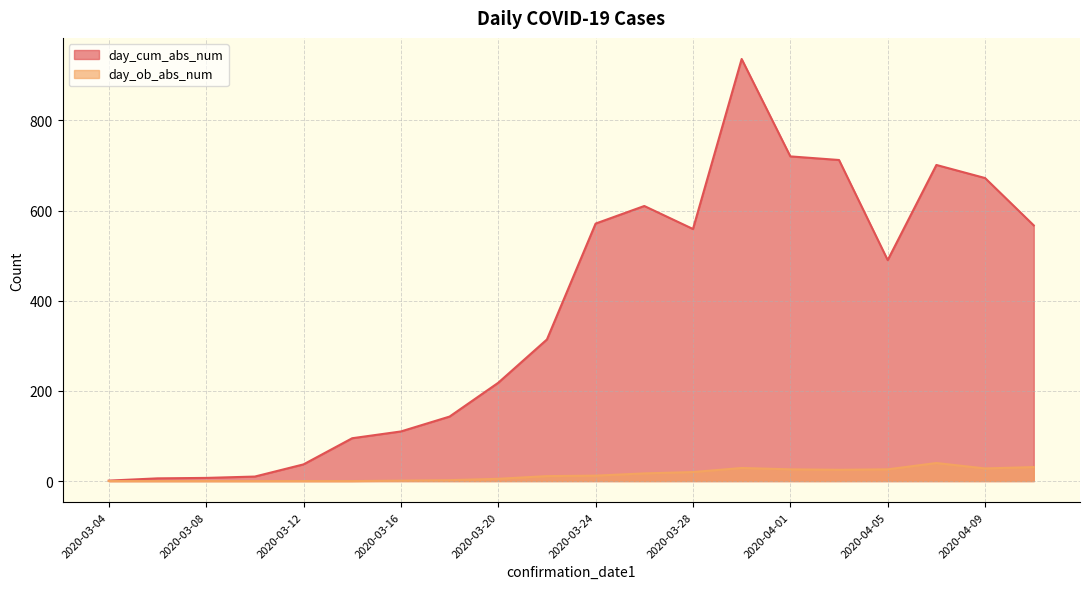

At how many categories does at least one series exceed 568?

7